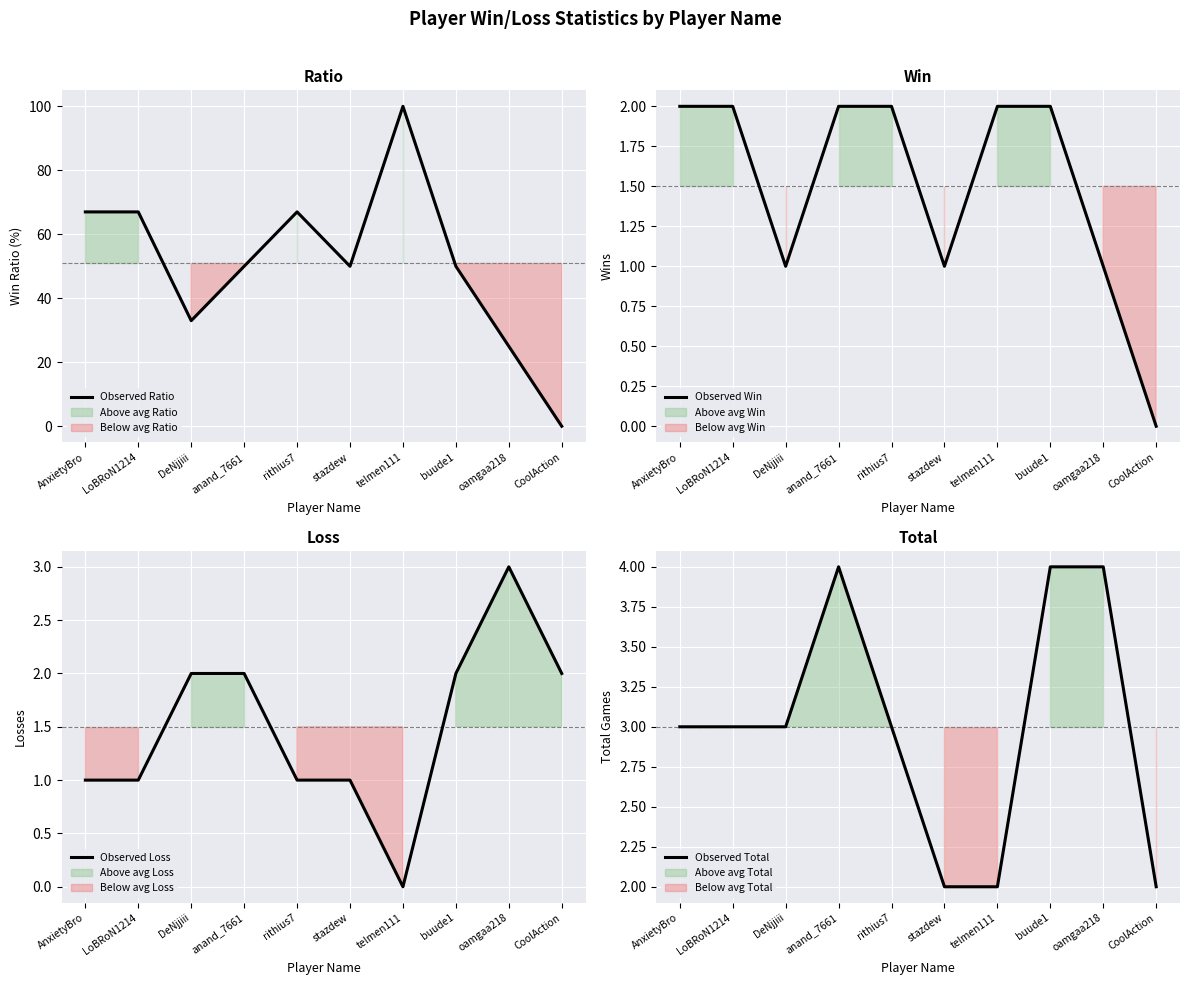

What is the difference between the maximum and minimum values in the Observed Loss series?

3